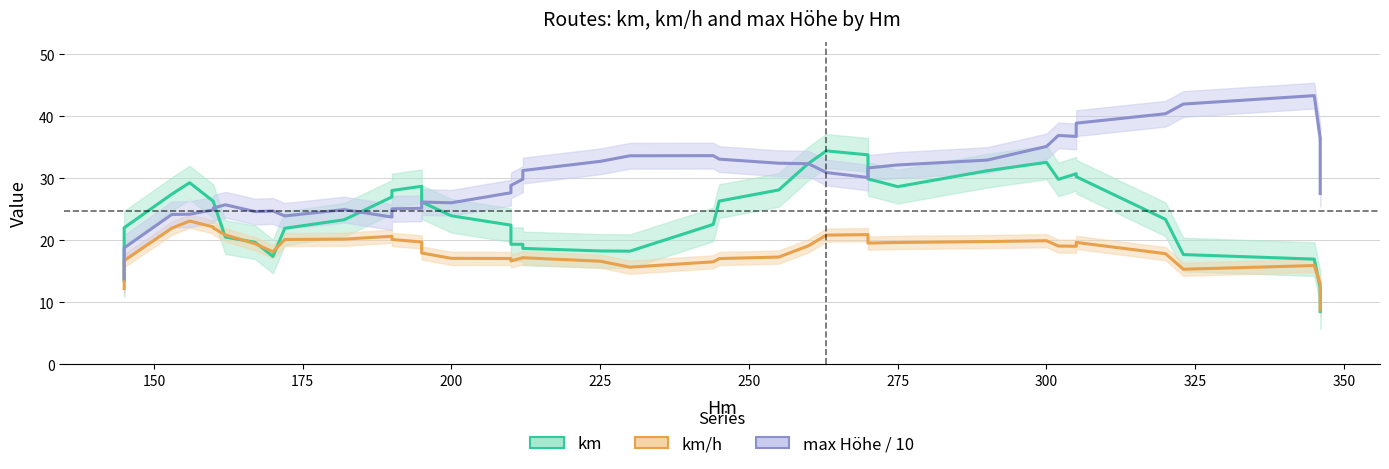

Is the value of km/h at 15 greater than the value of max Höhe / 10 at 19?

No